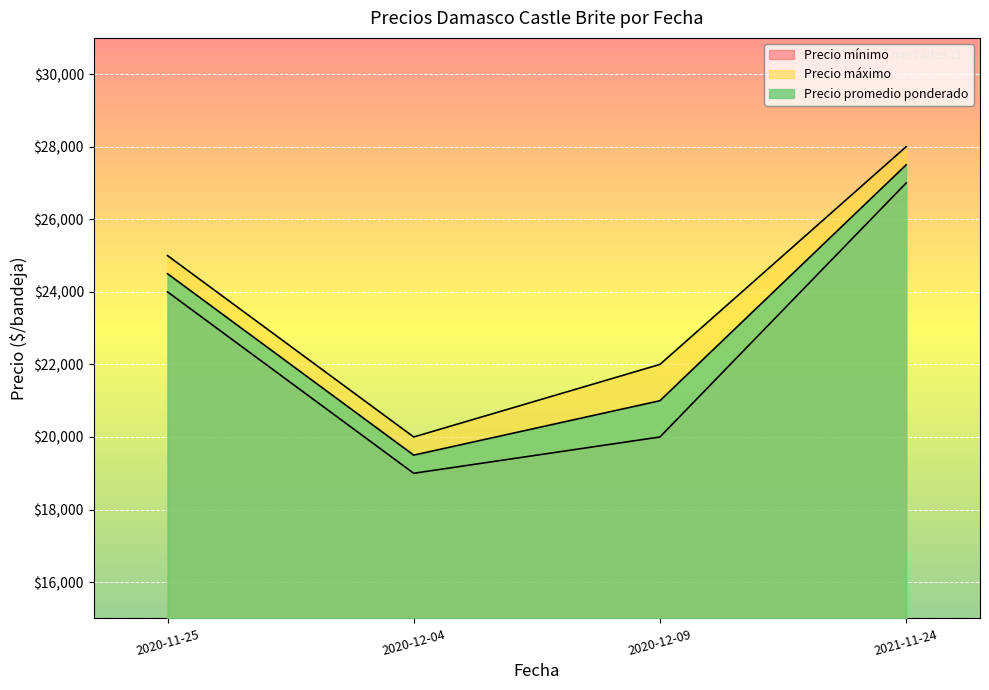

True or false: Precio promedio ponderado and Precio máximo cross at least once.

False